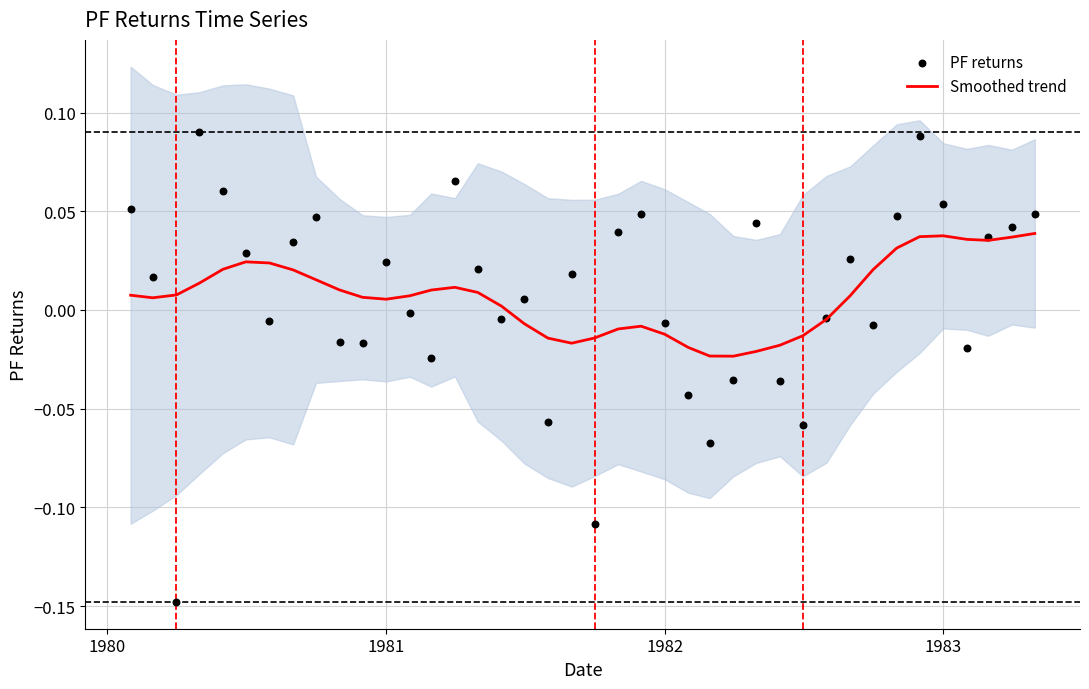

Is the value of PF returns at 15 greater than the value of Smoothed trend at 28?

Yes